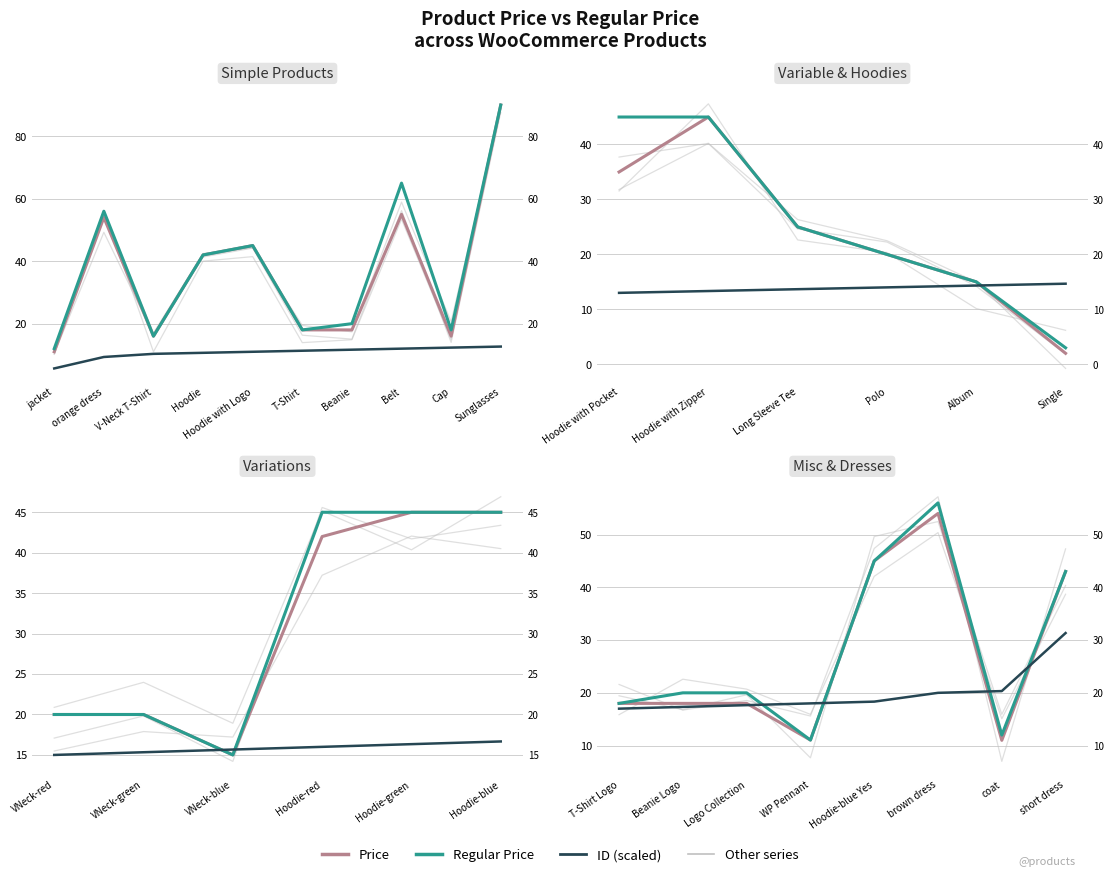

What is the value of the Price point at the 4th from the left?

11.1